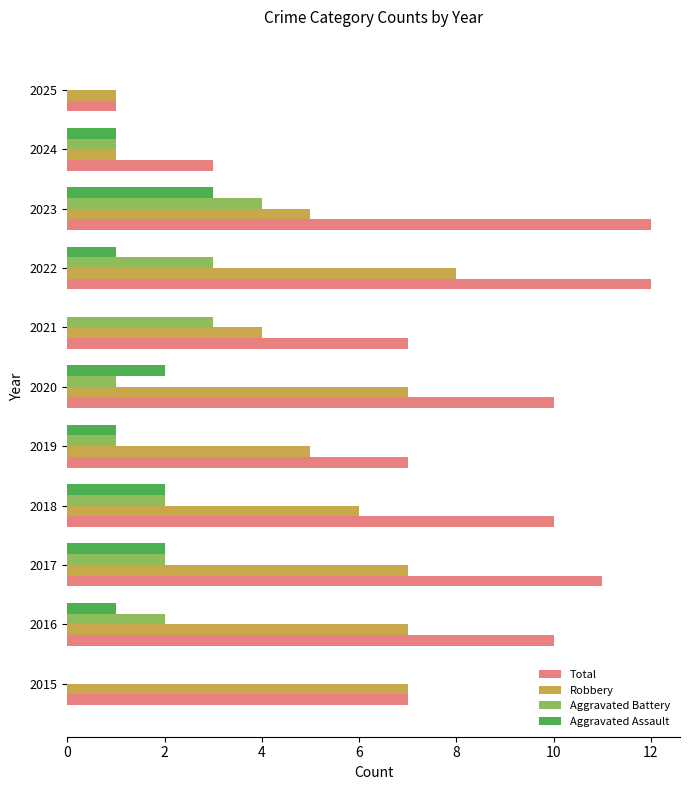

Which series has the largest total across all categories?

Total